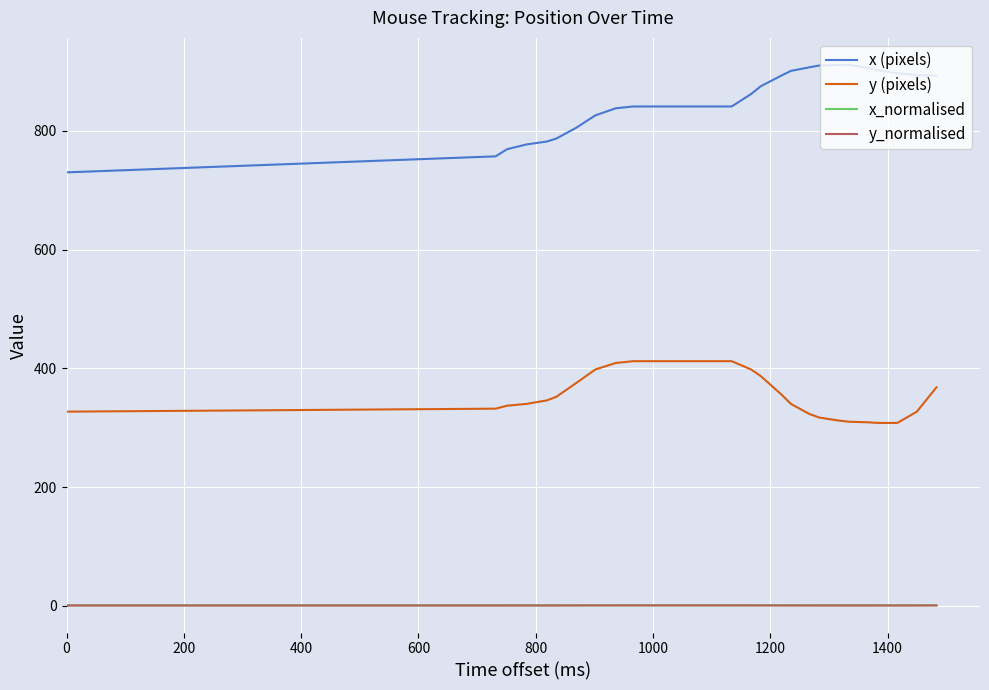

What is the maximum value shown in the chart?

911.0